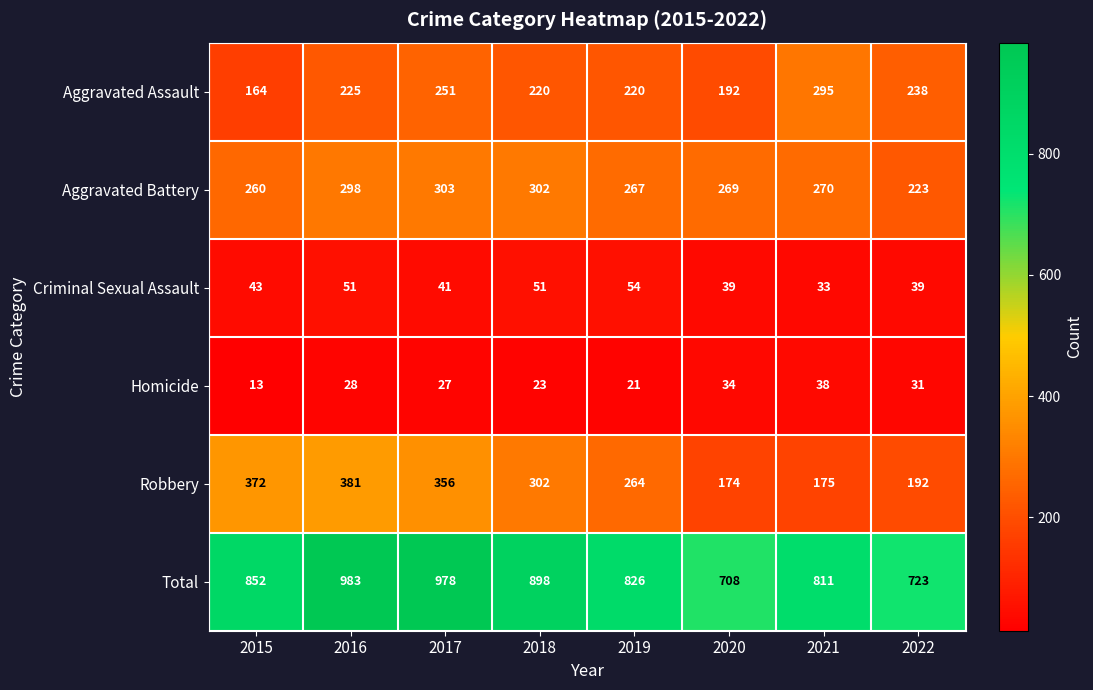

At which category is the sum across all series the highest?

2016